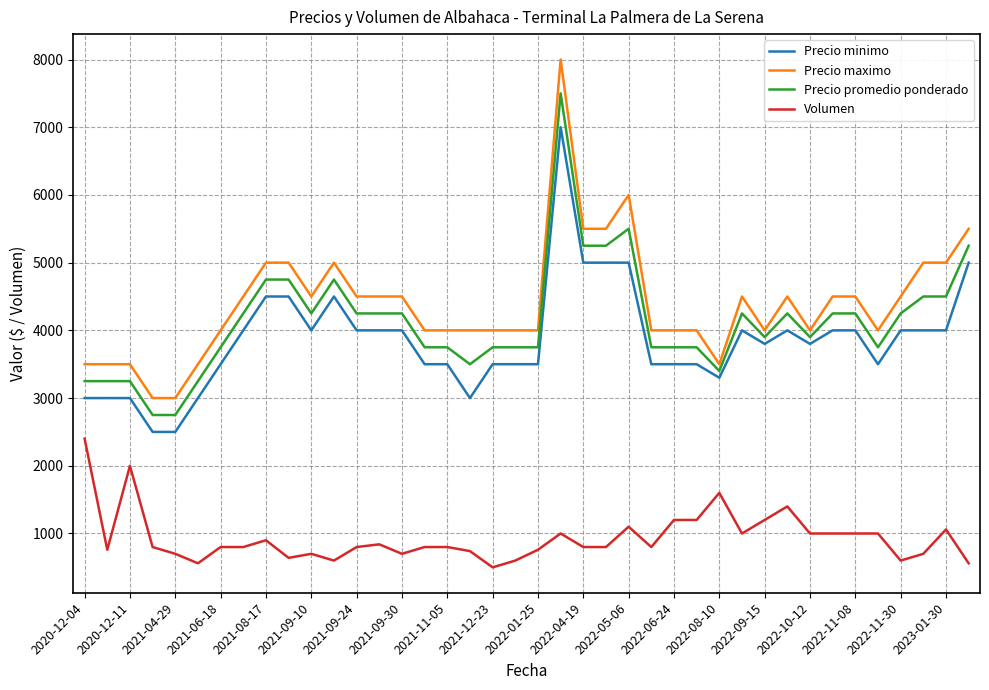

What is the highest value of the Volumen series?

2400